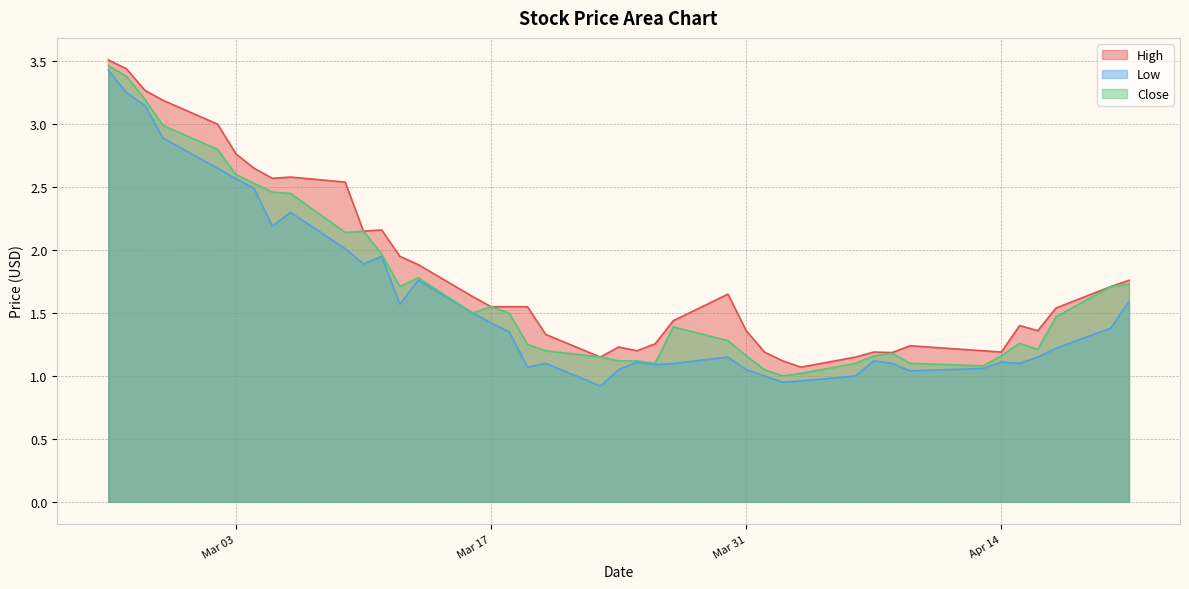

How many lines are shown in the chart?

3